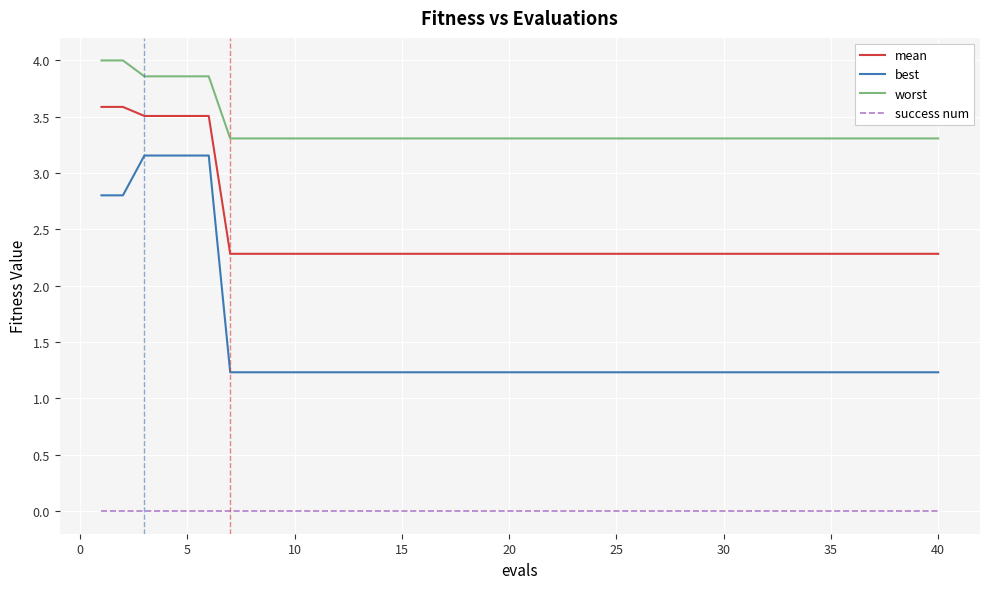

Rank the series by their average value, from highest to lowest.

worst, mean, best, success num